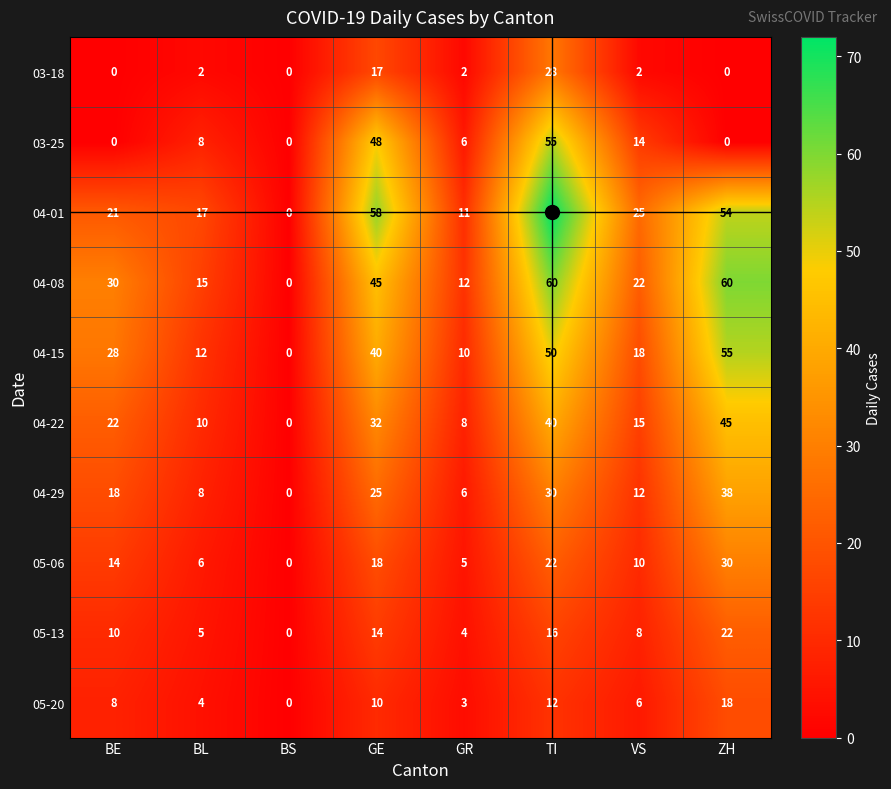

Is it true that 05-06 equals 18 at GE?

True